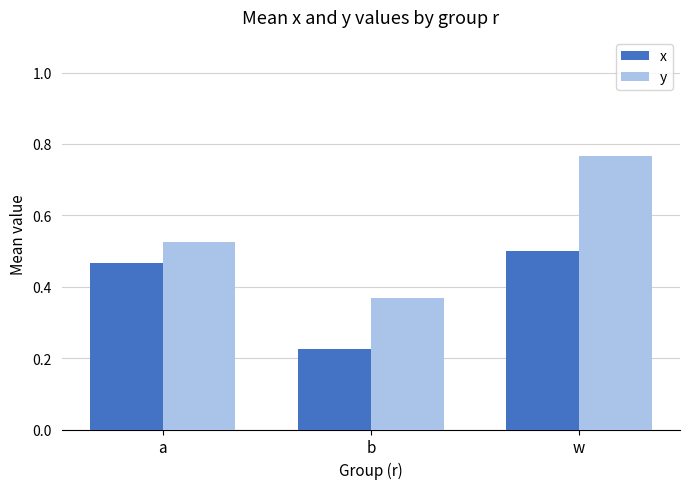

Which series has the widest spread of values?

y